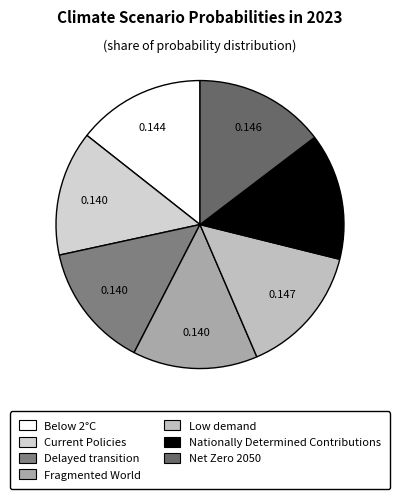

Is it true that Low demand is 15% of the pie?

True